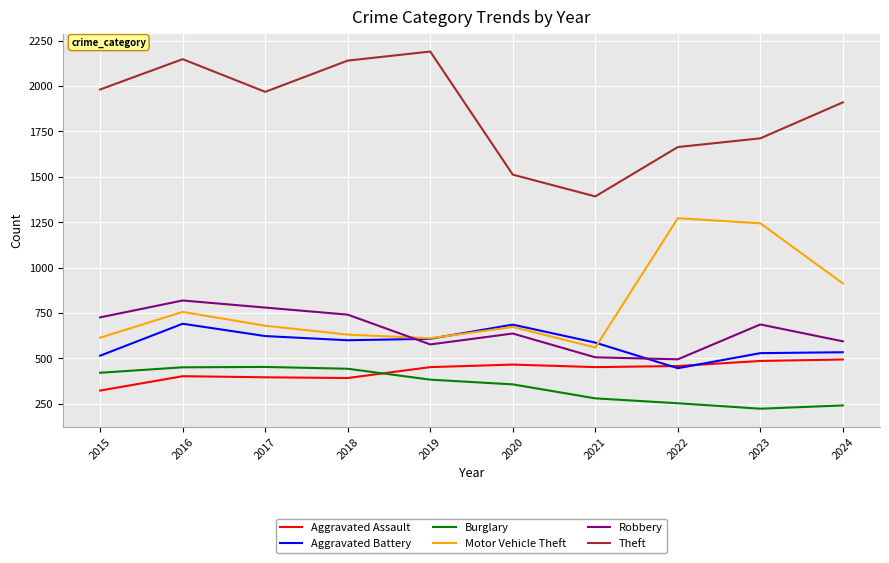

True or false: Motor Vehicle Theft and Aggravated Assault cross at least once.

False